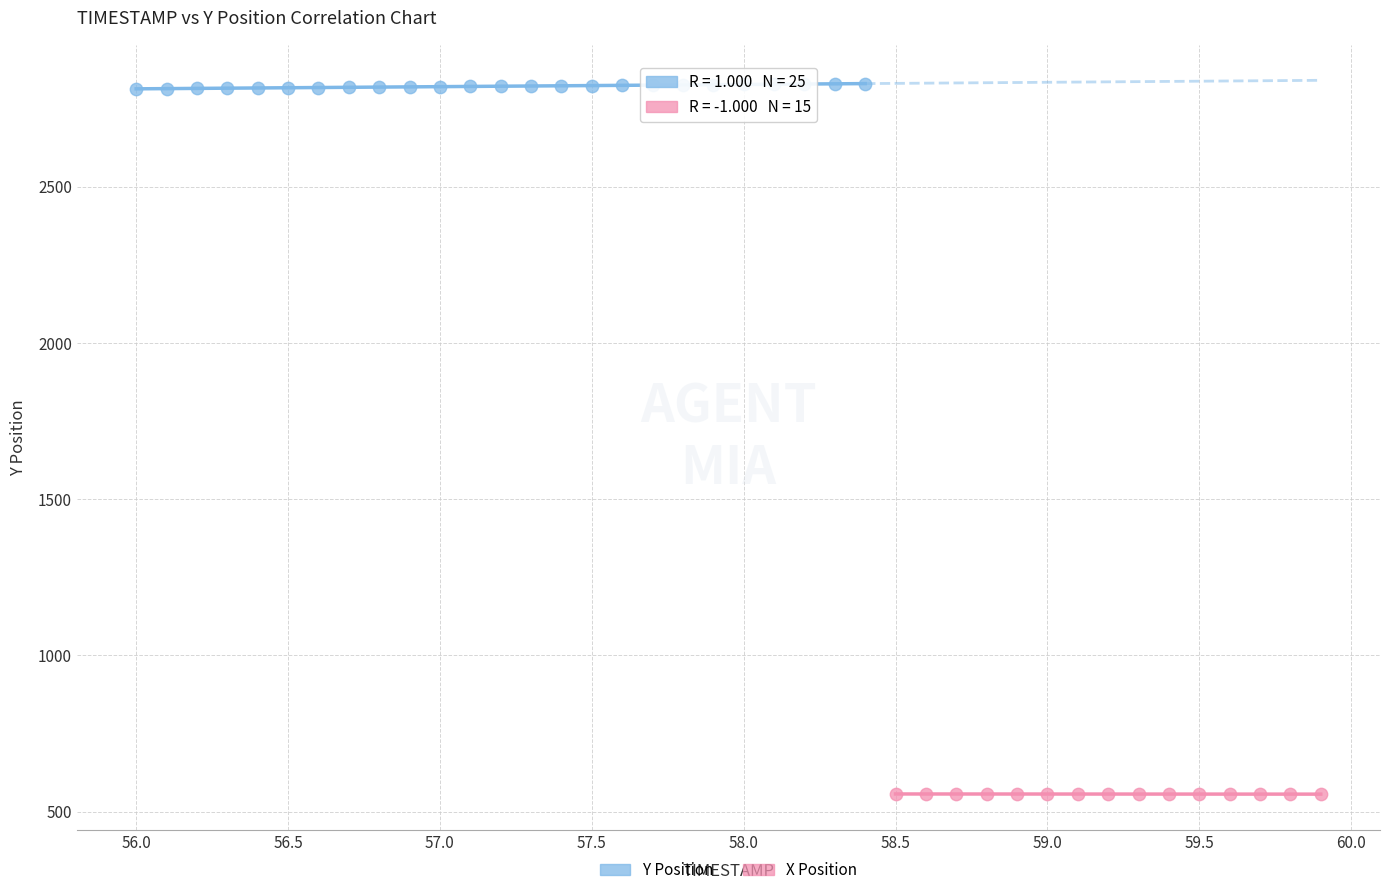

Which series reaches the maximum Y coordinate?

Y Position